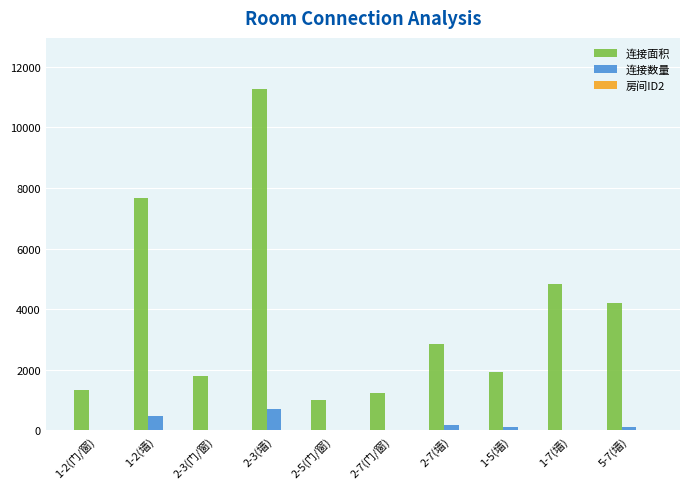

Between 2-3(墙) and 2-7(门/窗), which series saw the biggest shift?

连接面积